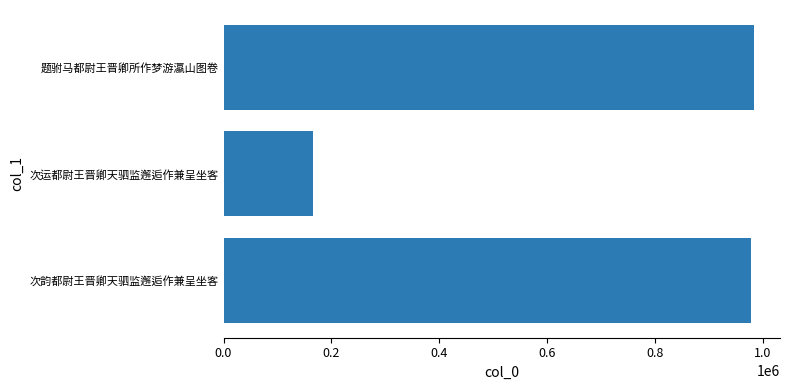

True or false: the data shows 281762 at 次运都尉王晋卿天驷监邂逅作兼呈坐客.

False